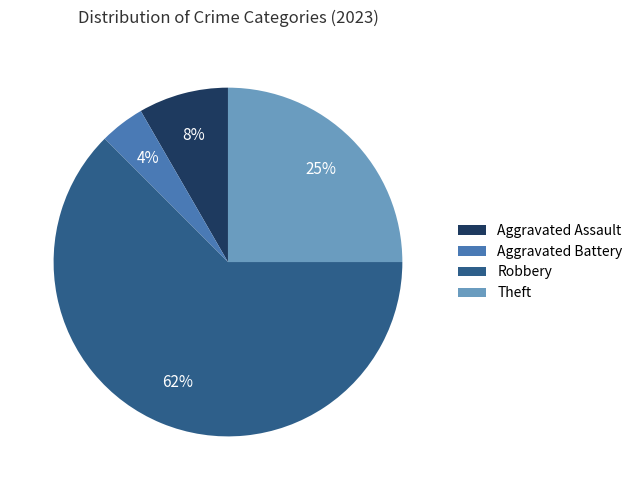

Which category has the biggest portion of the pie?

Robbery